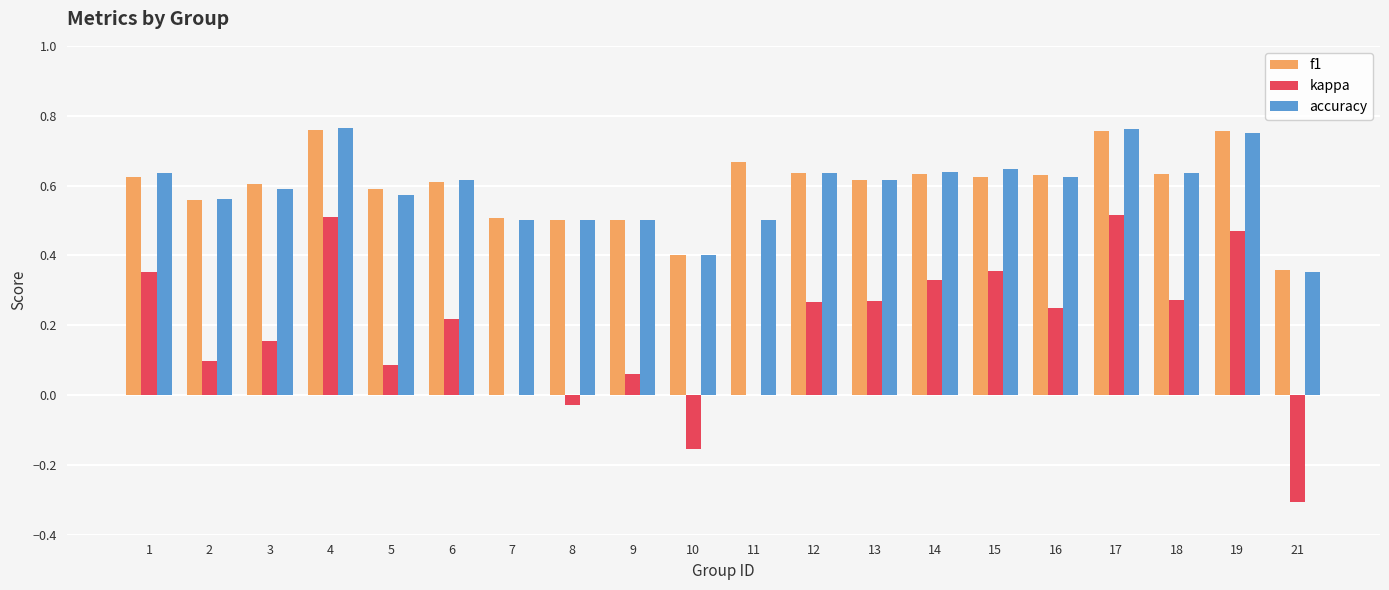

Is the value of f1 at 10 greater than the value of kappa at 3?

Yes